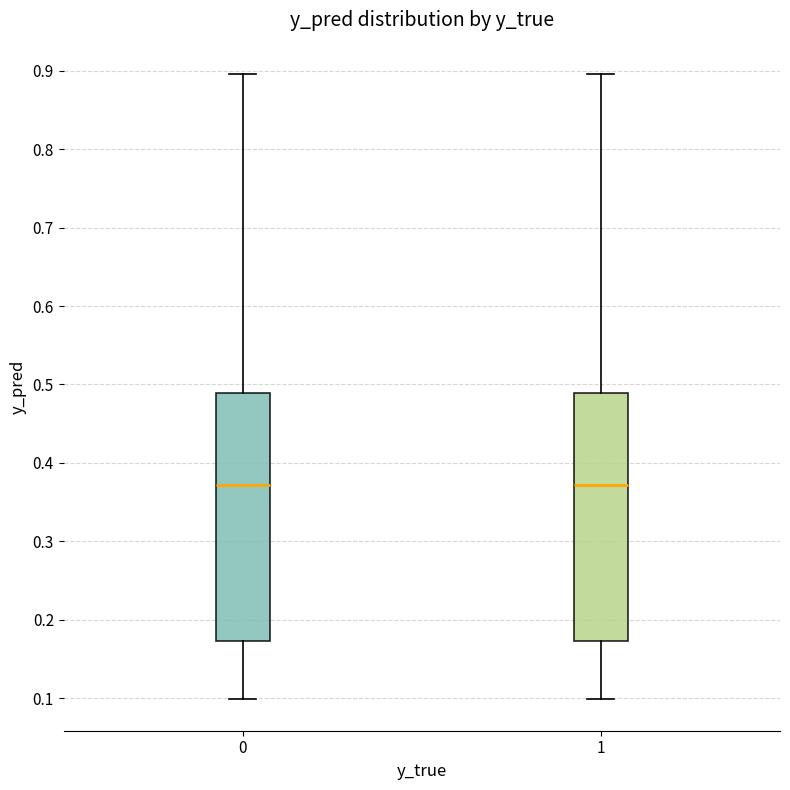

Reading left to right, transcribe this box plot: for each box, give where its median line is, the range the box spans, and where its two whiskers end, as read against the y-axis. The values are not printed on the chart, so give them approximately, as read against the axis.

0: median 0.37, box 0.17 to 0.49, whiskers 0.10 to 0.90
1: median 0.37, box 0.17 to 0.49, whiskers 0.10 to 0.90